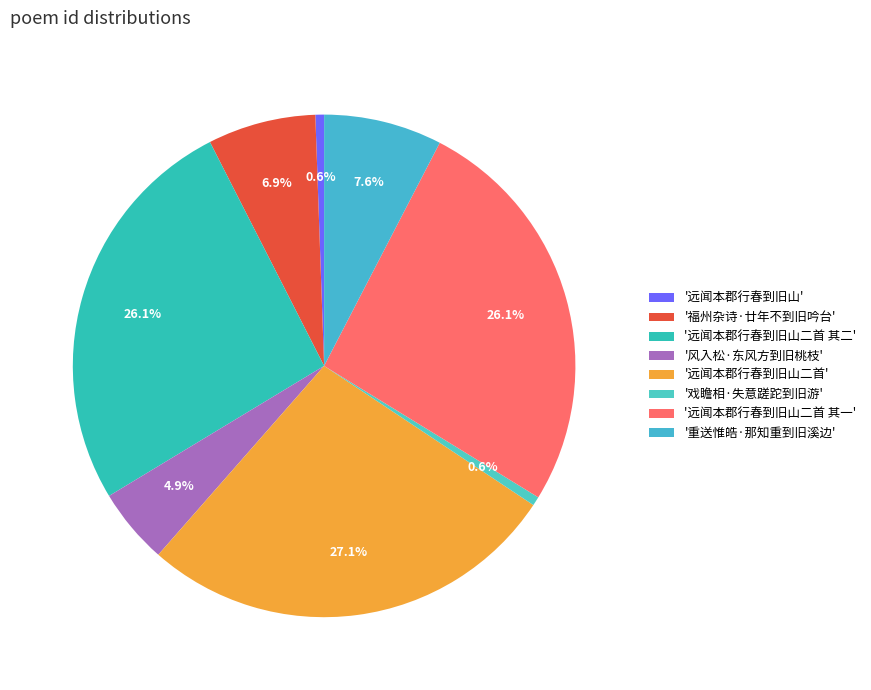

Which category has the biggest portion of the pie?

'远闻本郡行春到旧山二首'